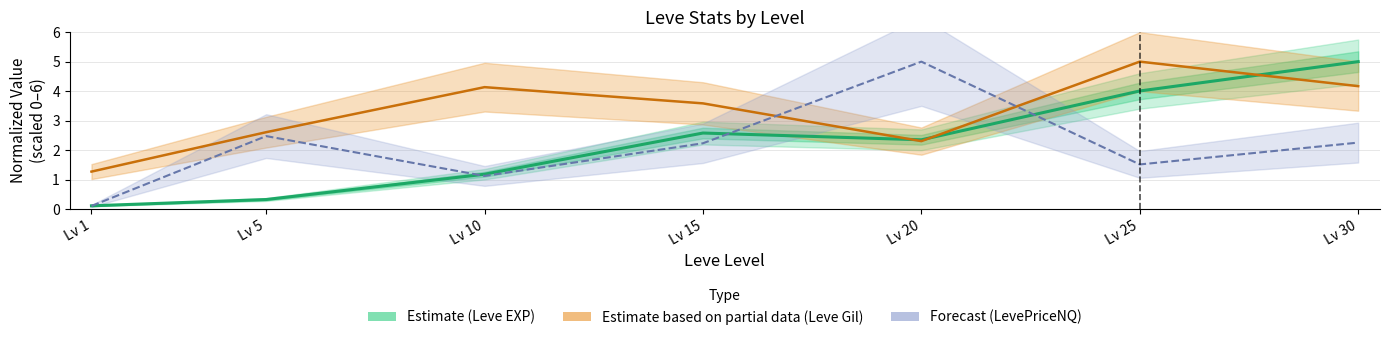

At how many categories does at least one series exceed 4?

4